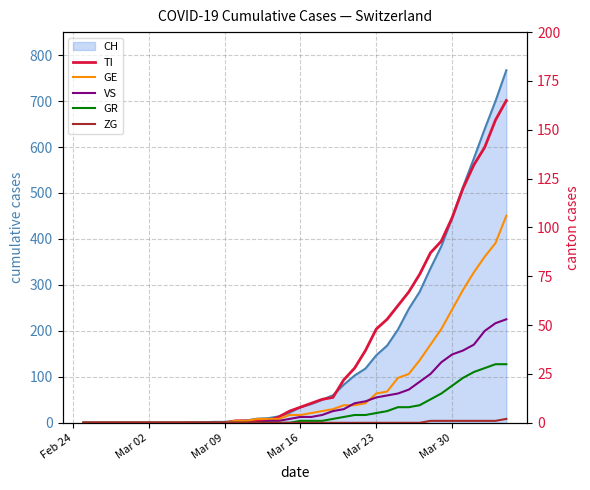

True or false: GR has a value of 7 at 32.

False